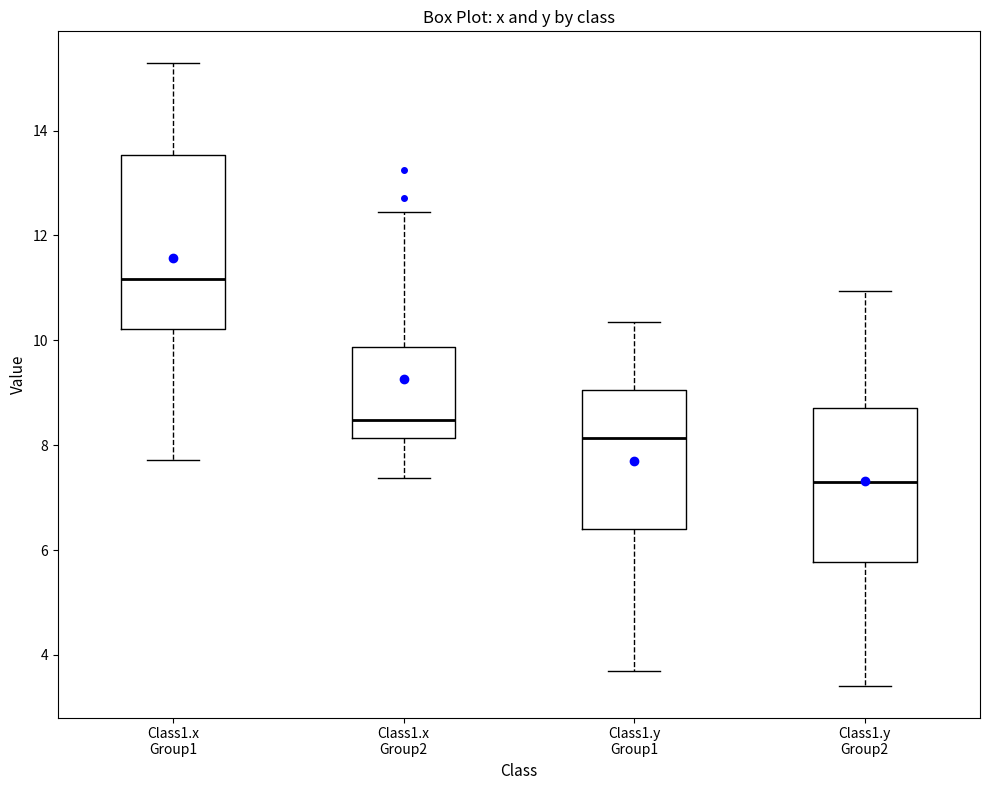

Which box is the tallest, from its lower edge to its upper edge?

Class1.x Group1